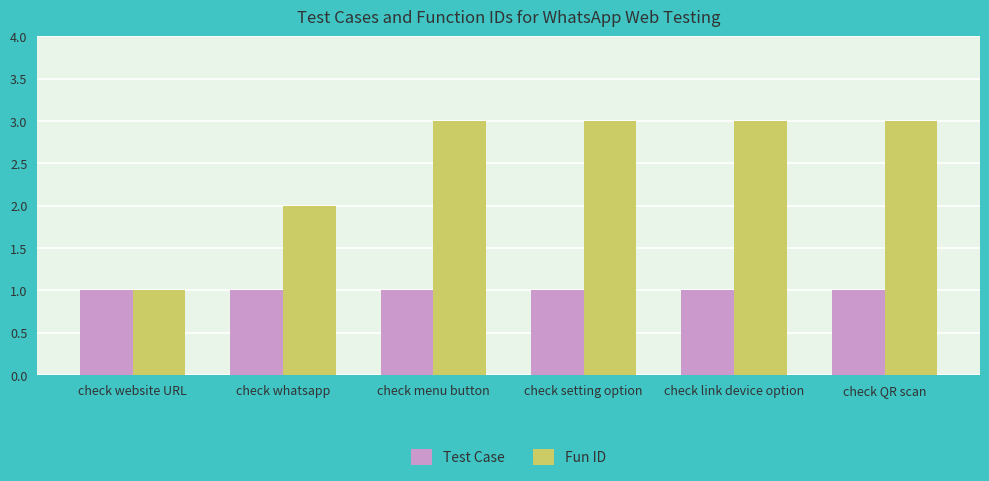

Rank the series by their average value, from lowest to highest.

Test Case, Fun ID